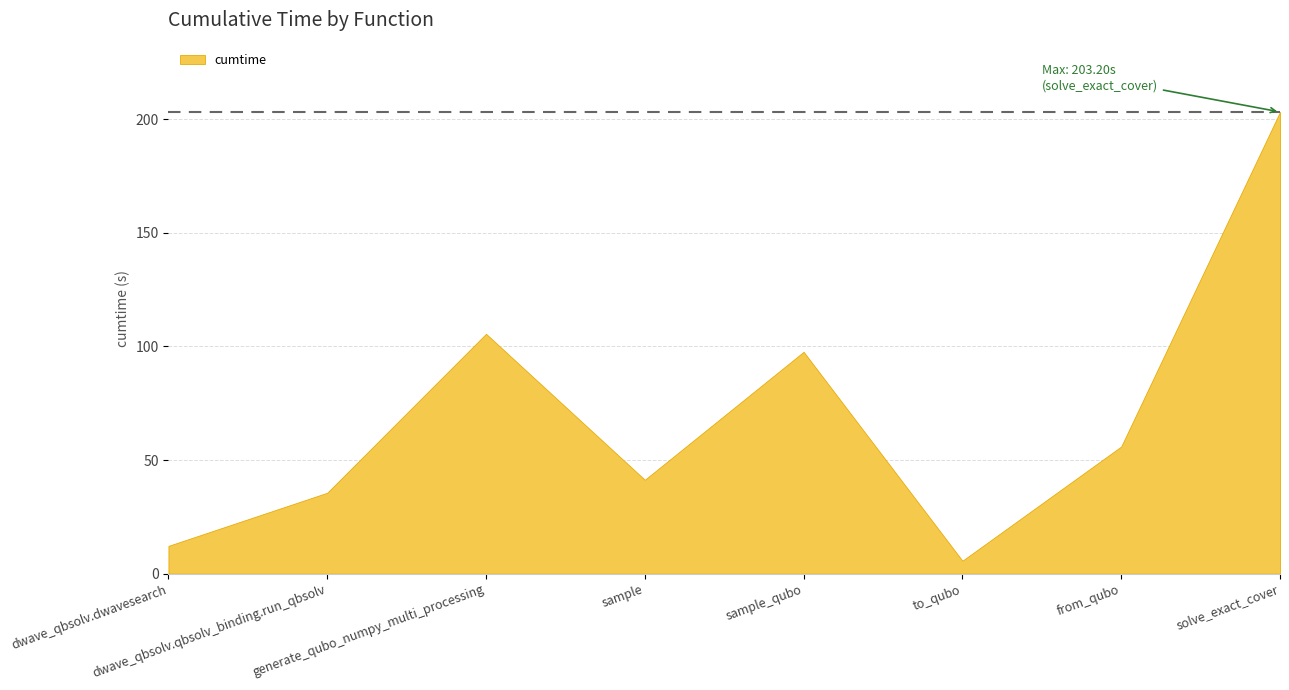

What is the ratio of the value at sample_qubo to the value at dwave_qbsolv.dwavesearch?

8.0